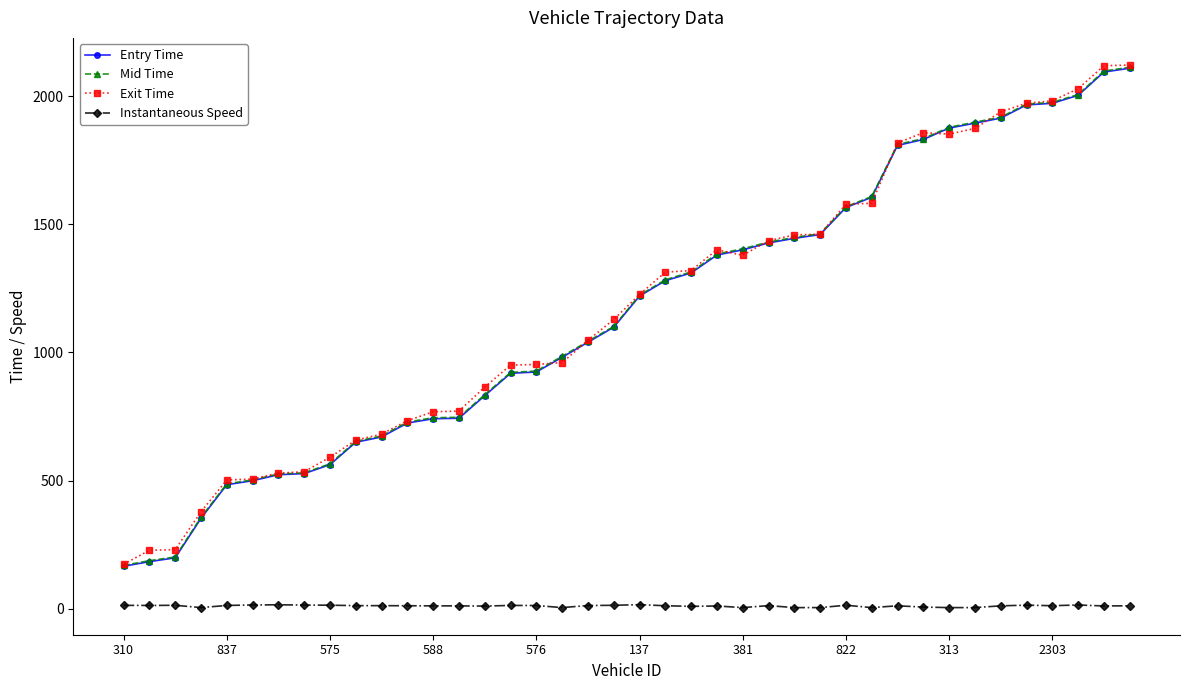

What are all the series names shown in the legend?

Entry Time, Mid Time, Exit Time, Instantaneous Speed